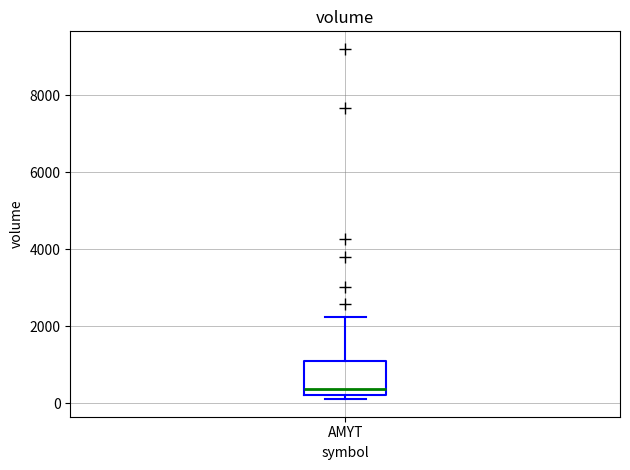

Transcribe this box plot: give where the median line is, the range the box spans, and where the two whiskers end, as read against the y-axis. The values are not printed on the chart, so give them approximately, as read against the axis.

median 400, box 200 to 1000, whiskers 200 (just below the box's lower edge) to 2200